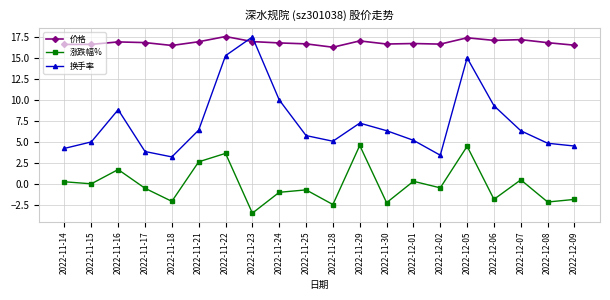

True or false: 涨跌幅% and 价格 cross at least once.

False